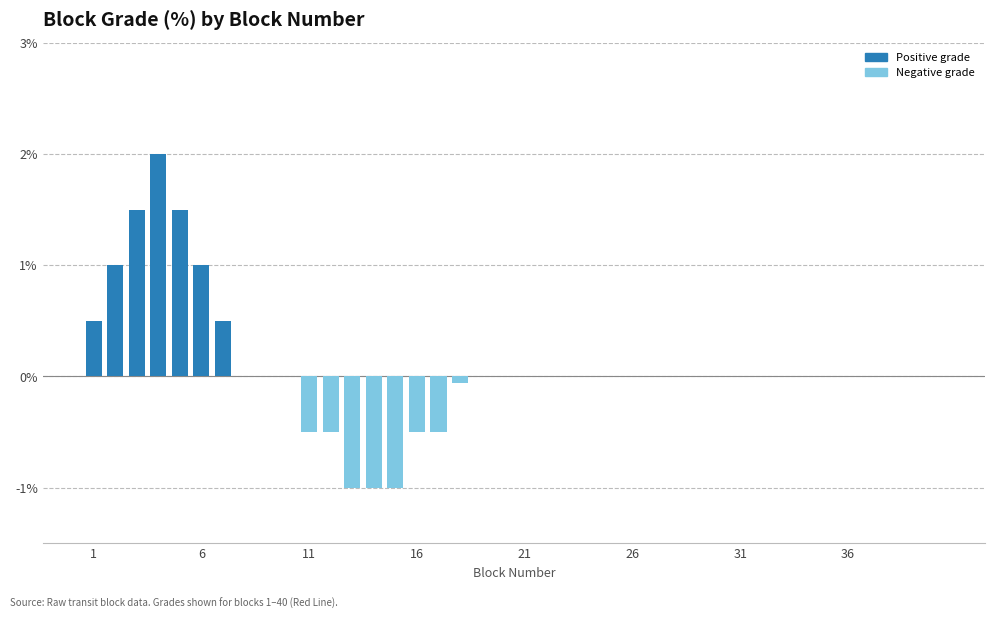

What is the greatest value displayed?

2.0